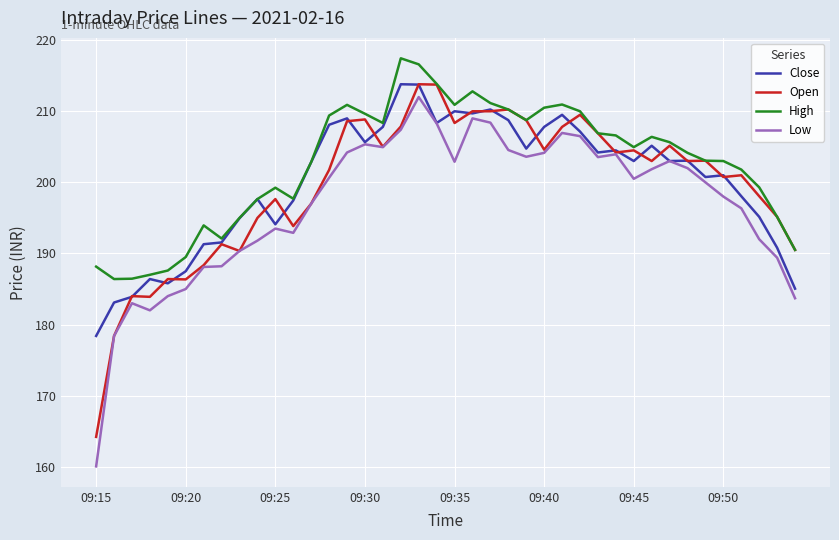

What is the average value of the Low series?

196.9